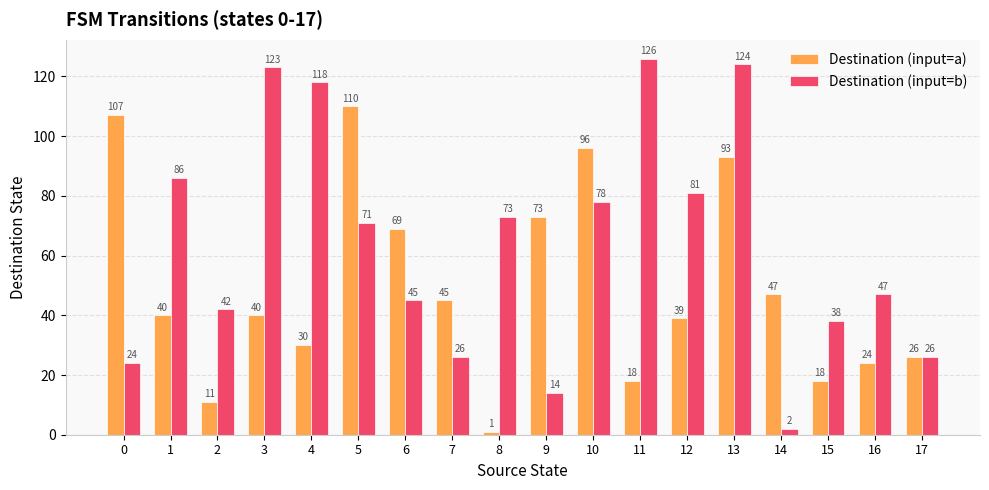

What is the difference between the highest and lowest values at 3?

83